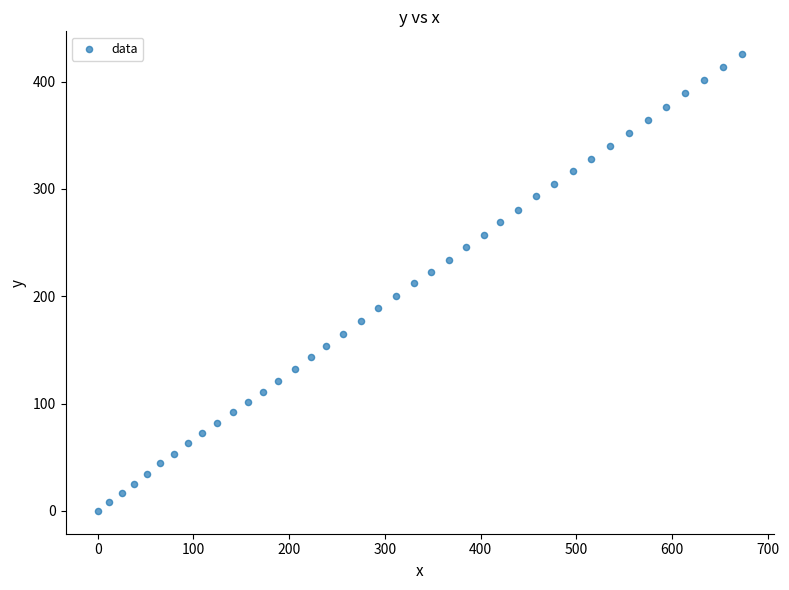

What is the range of Y values (max minus min)?

425.6